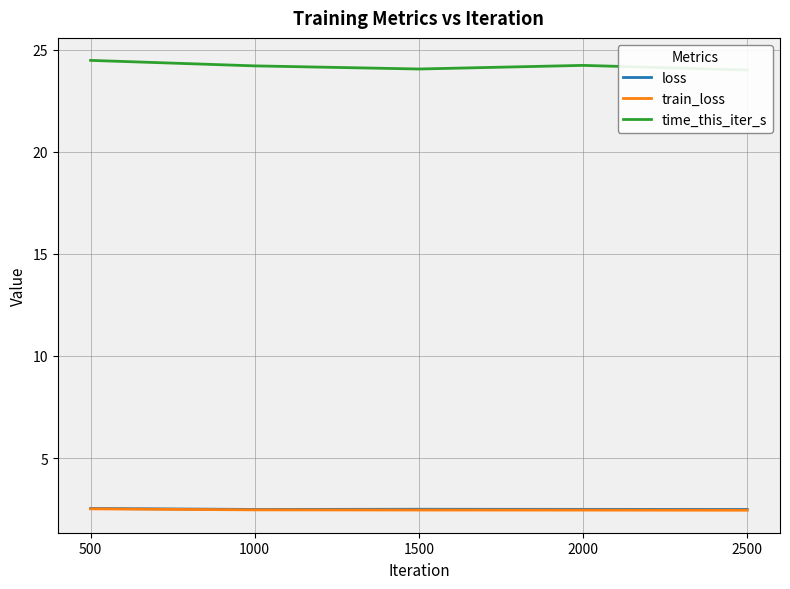

Rank the series by their maximum value, from highest to lowest.

time_this_iter_s, loss, train_loss